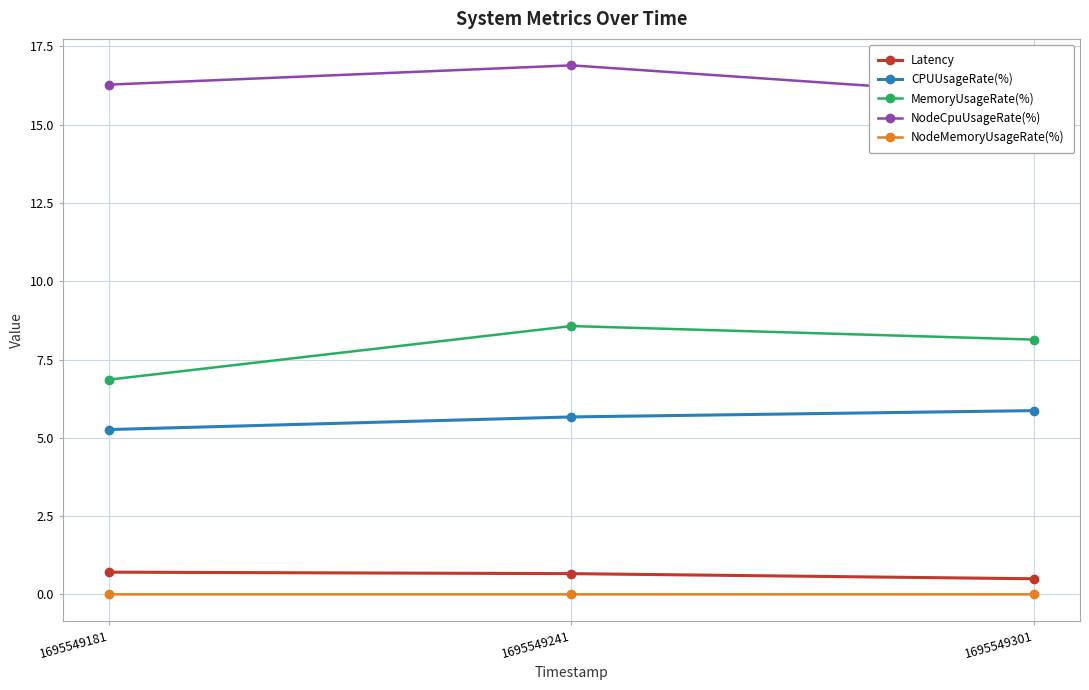

The CPUUsageRate(%) series shows 2.0 at 1695549301. True or false?

False